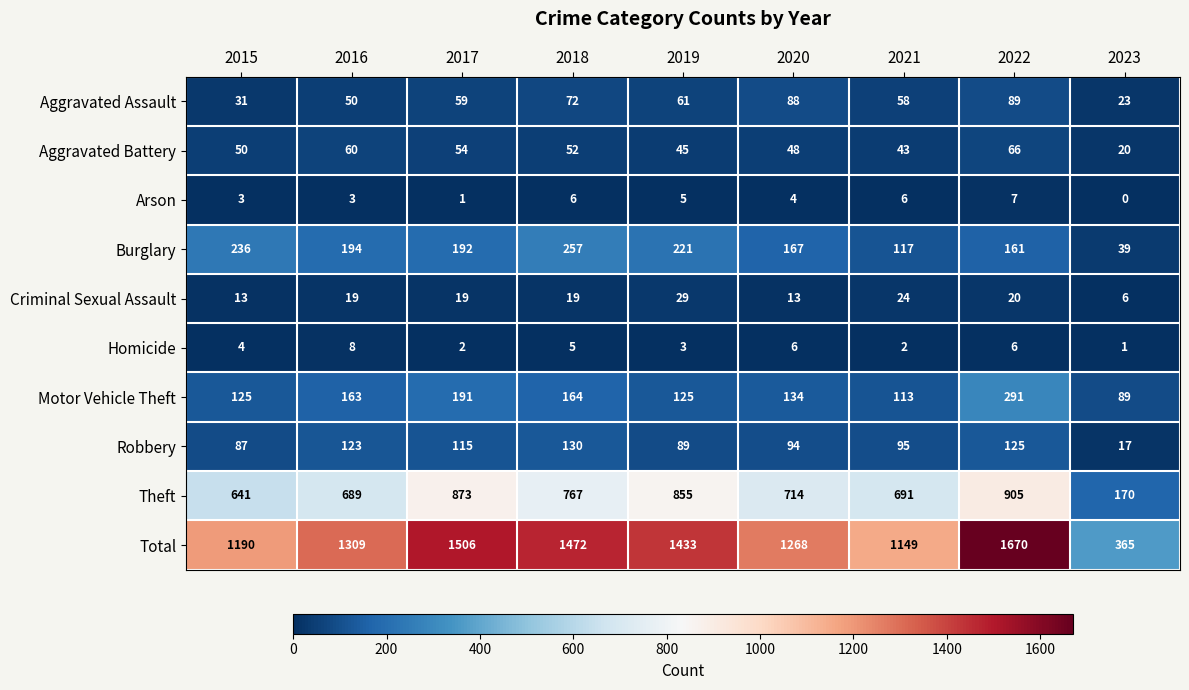

At 2017, list the series in order from largest to smallest.

Total, Theft, Burglary, Motor Vehicle Theft, Robbery, Aggravated Assault, Aggravated Battery, Criminal Sexual Assault, Homicide, Arson